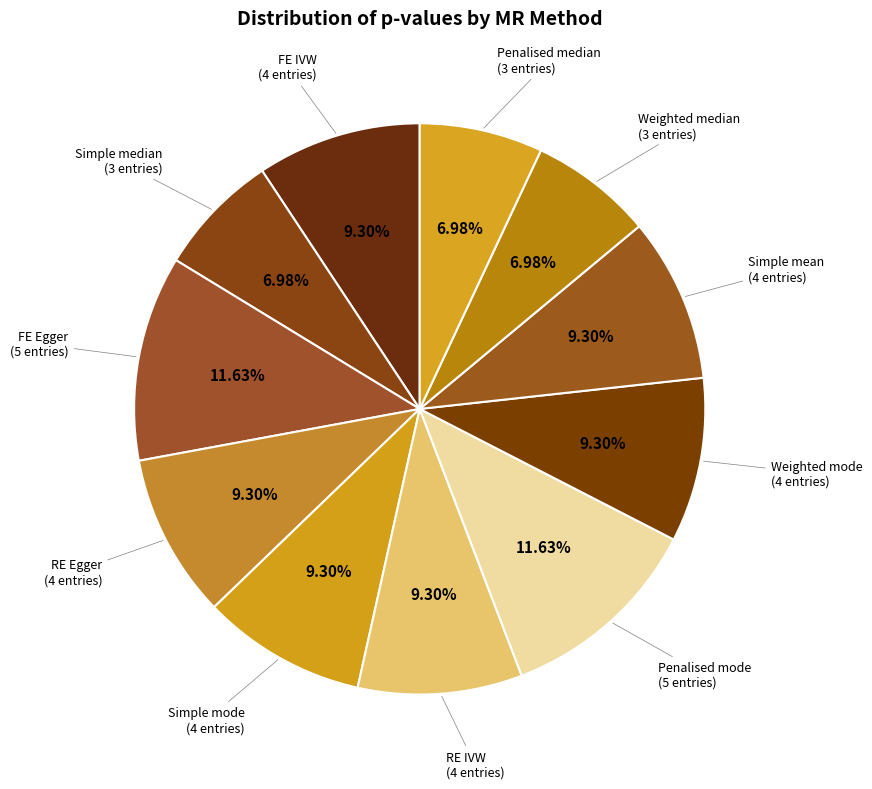

Approximately how many times larger is the value at FE Egger compared to Simple mean?

1.3